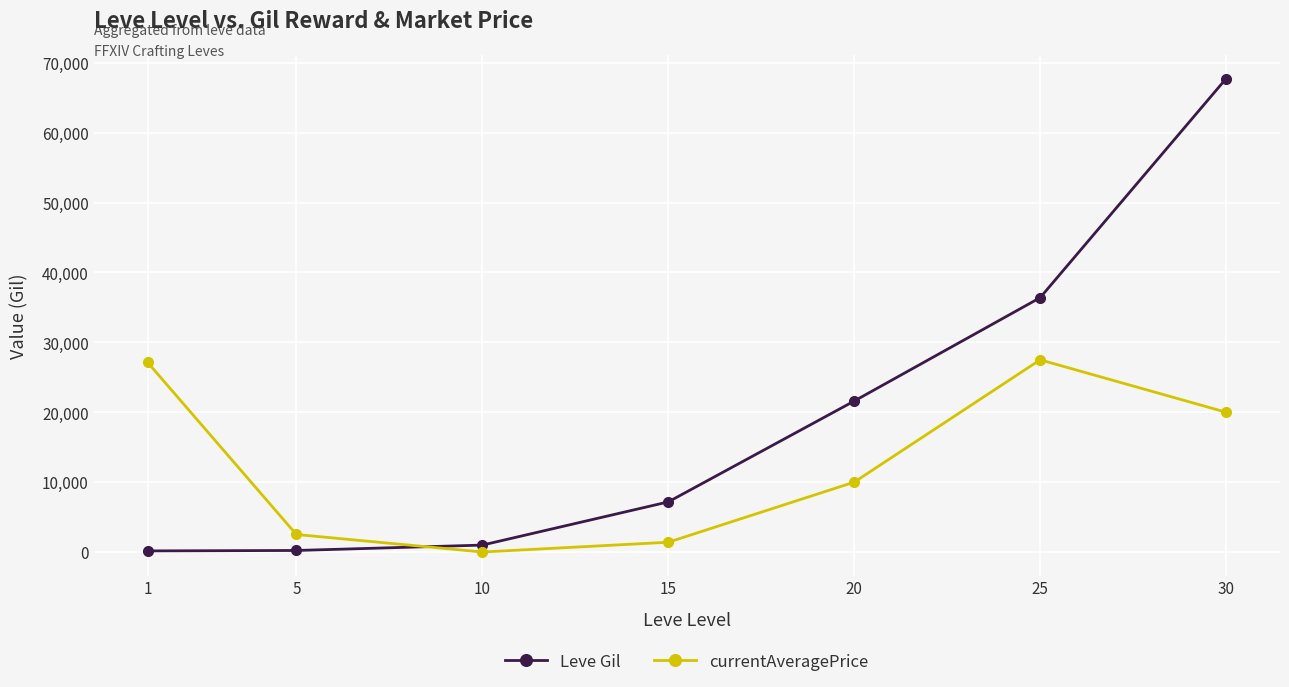

How many lines are shown in the chart?

2